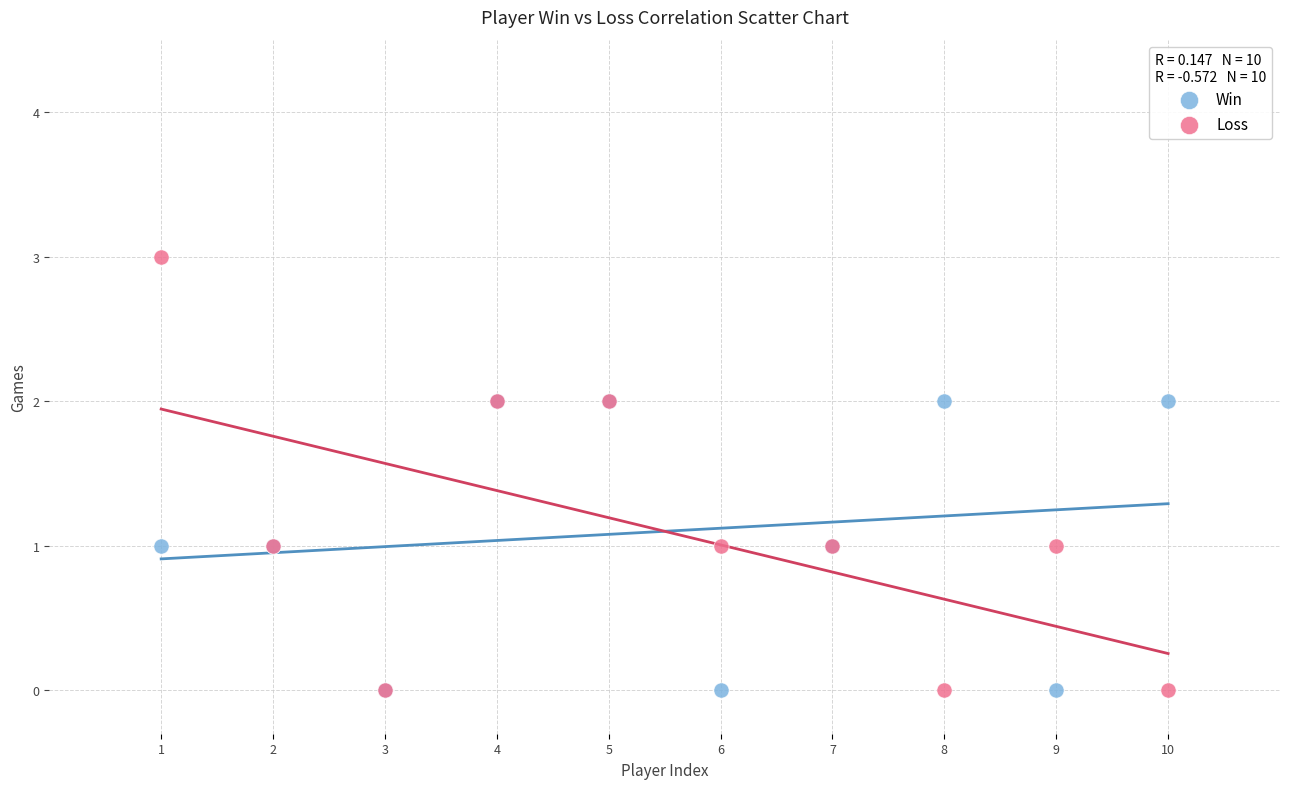

What are all the series names shown in the legend?

Win, Loss